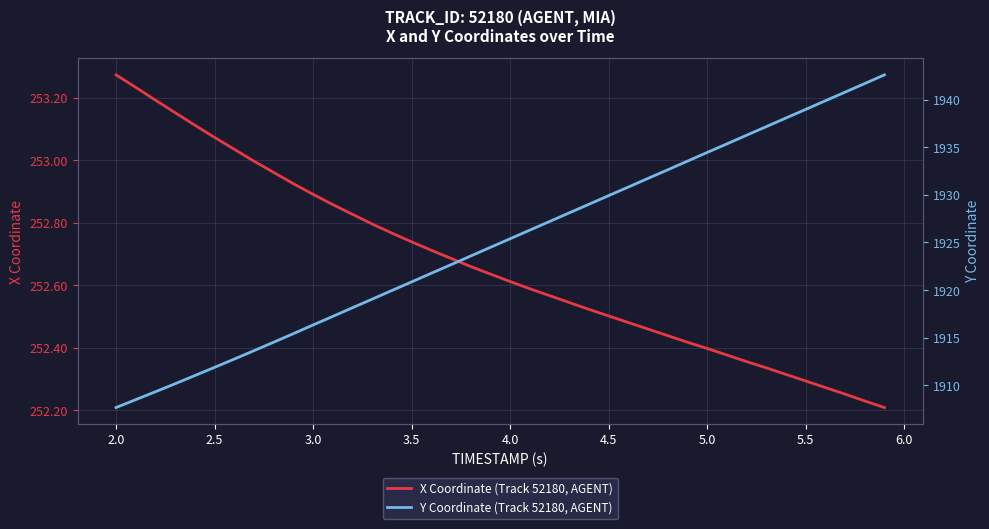

True or false: X Coordinate (Track 52180, AGENT) has a value of 252.5 at 4.5.

True